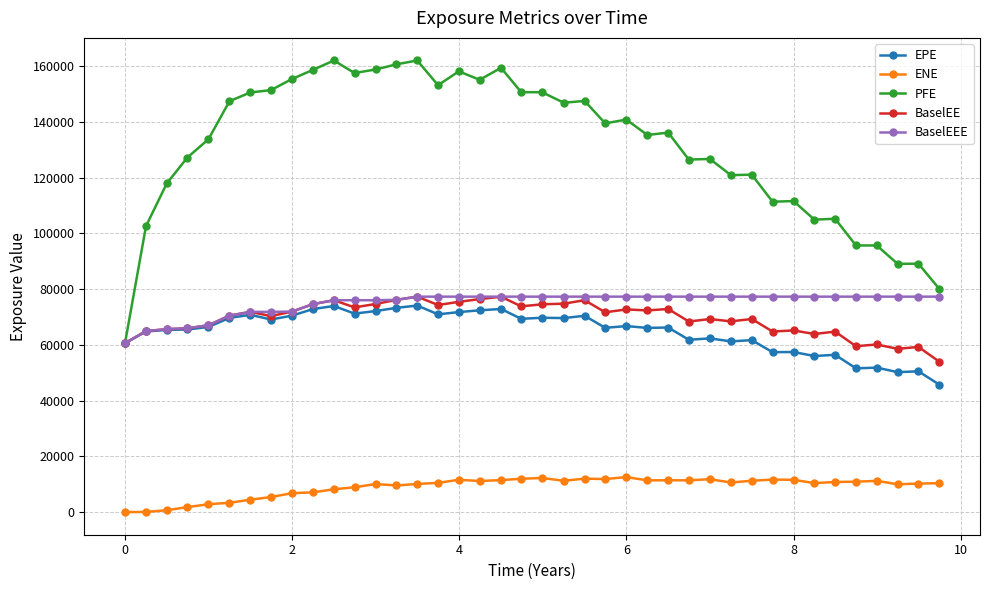

Which series has the widest spread of values?

PFE